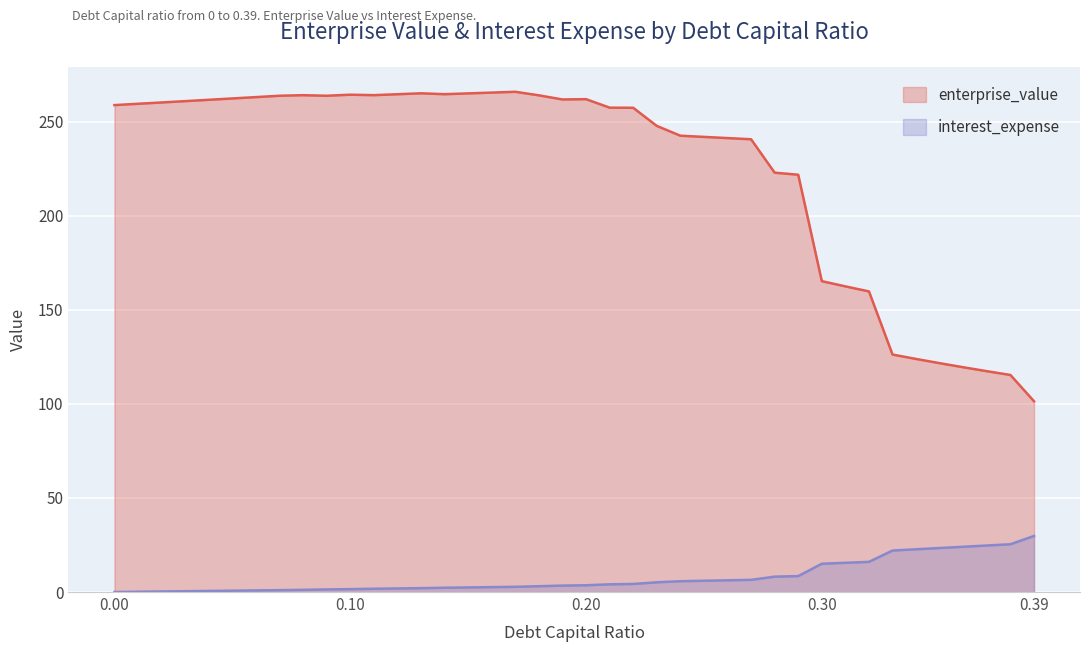

What are all the series names shown in the legend?

enterprise_value, interest_expense